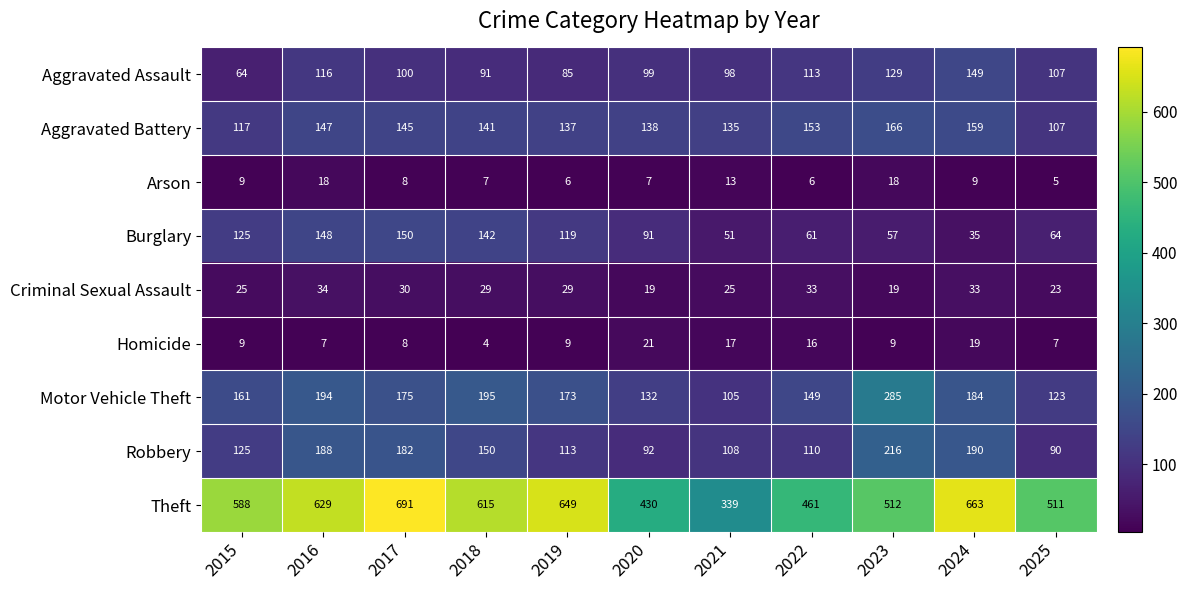

What is the difference between the highest and lowest values at 2022?

455